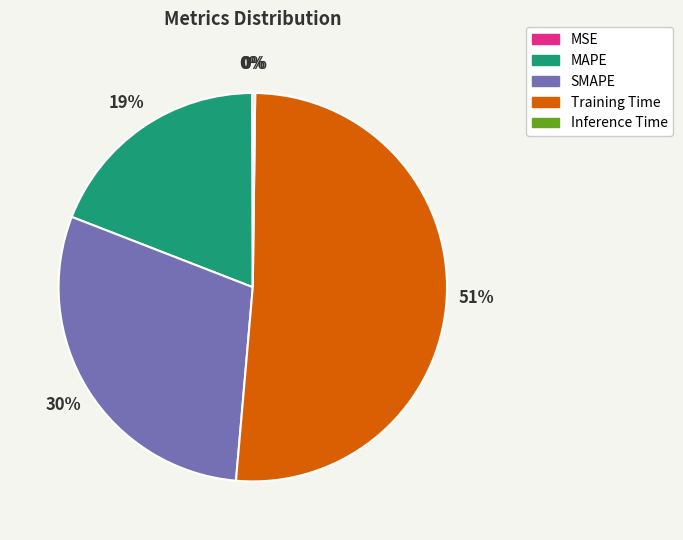

True or false: SMAPE accounts for 36% of the total.

False